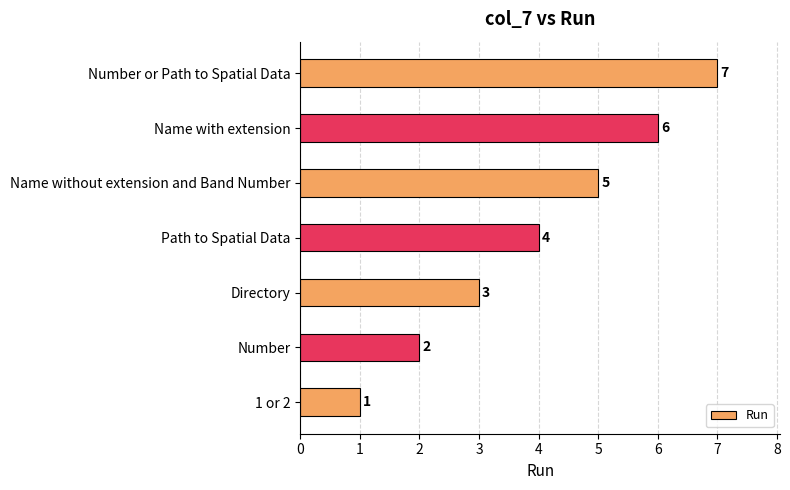

What is the difference between the second highest and second lowest values?

4